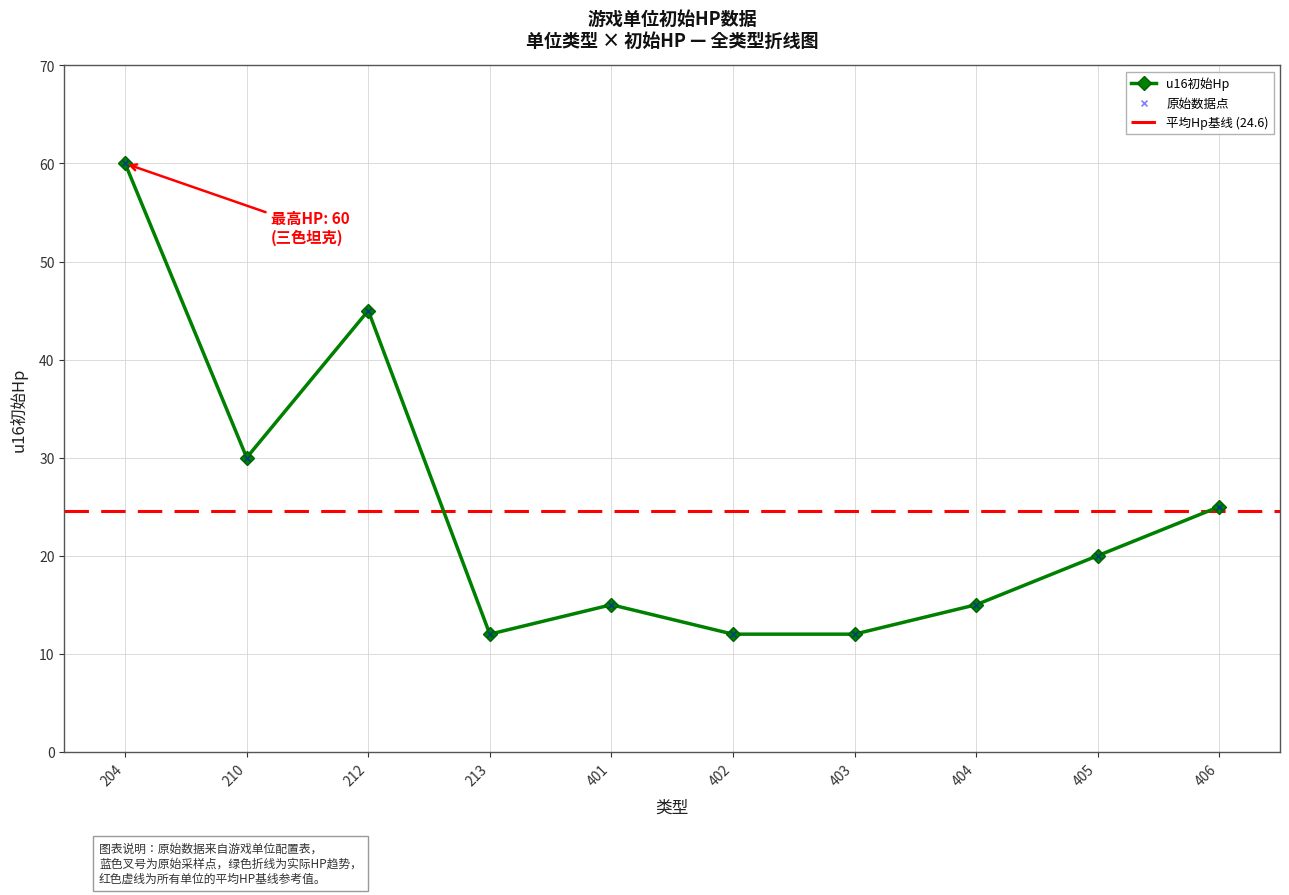

What is the change in value from 210 to 406?

-5